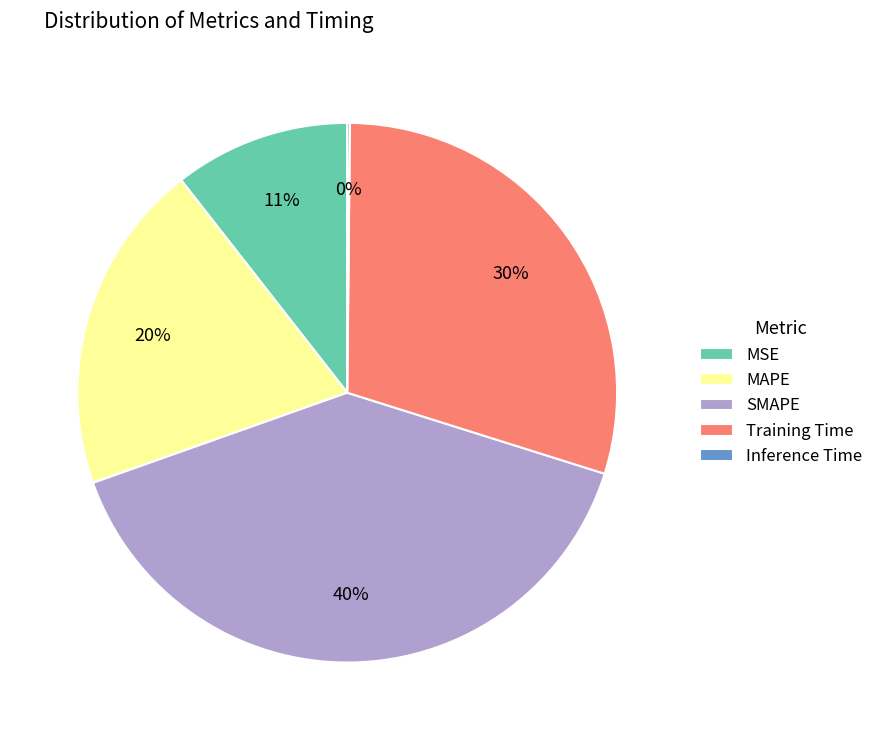

Does Training Time account for over 50% of the chart?

No